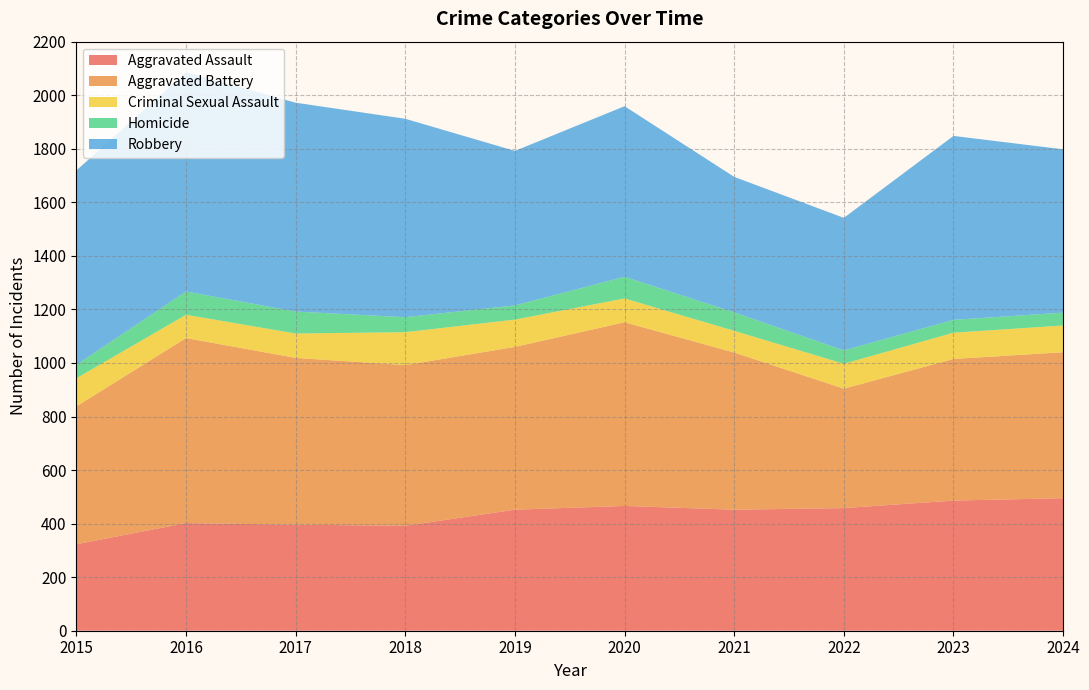

Reading left to right, what are all the values shown in this chart?

Aggravated Assault: 2015=323	2016=402	2017=396	2018=392	2019=452	2020=466	2021=452	2022=458	2023=486	2024=495
Aggravated Battery: 2015=515	2016=691	2017=623	2018=600	2019=608	2020=686	2021=587	2022=446	2023=529	2024=545
Criminal Sexual Assault: 2015=105	2016=87	2017=91	2018=123	2019=102	2020=89	2021=81	2022=93	2023=98	2024=100
Homicide: 2015=50	2016=87	2017=82	2018=56	2019=53	2020=81	2021=69	2022=50	2023=48	2024=48
Robbery: 2015=726	2016=819	2017=780	2018=741	2019=577	2020=637	2021=506	2022=495	2023=687	2024=610